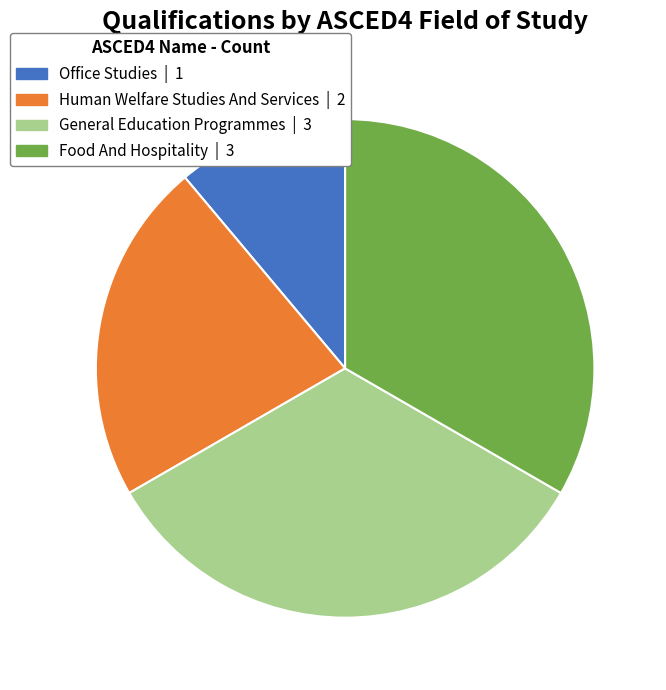

Which category has the smallest portion of the pie?

Office Studies | 1